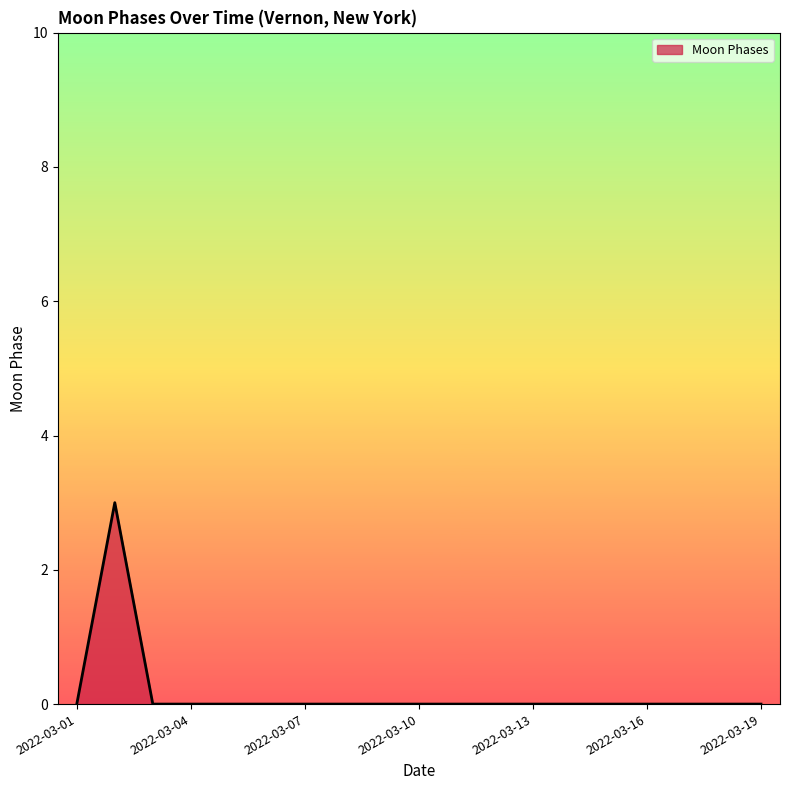

What is the difference between the maximum and minimum values?

3